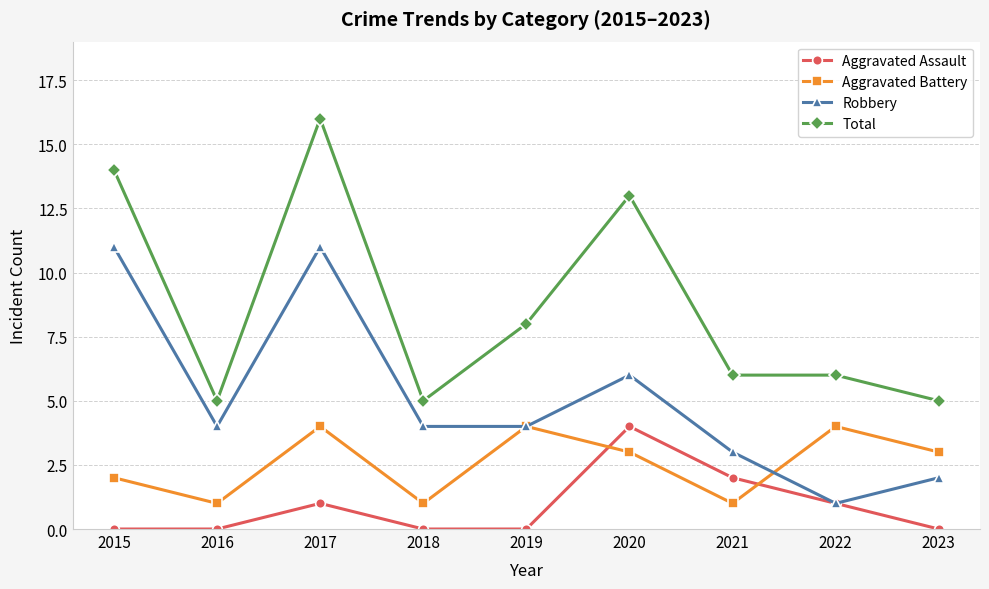

Rank the series at 2018 from highest to lowest value.

Total, Robbery, Aggravated Battery, Aggravated Assault